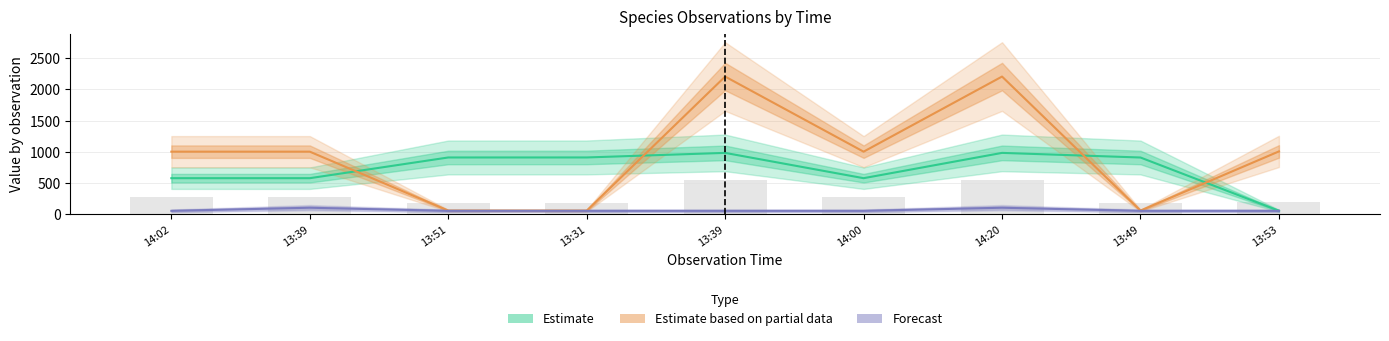

Which has a higher value, 13:49 or 13:39?

13:39